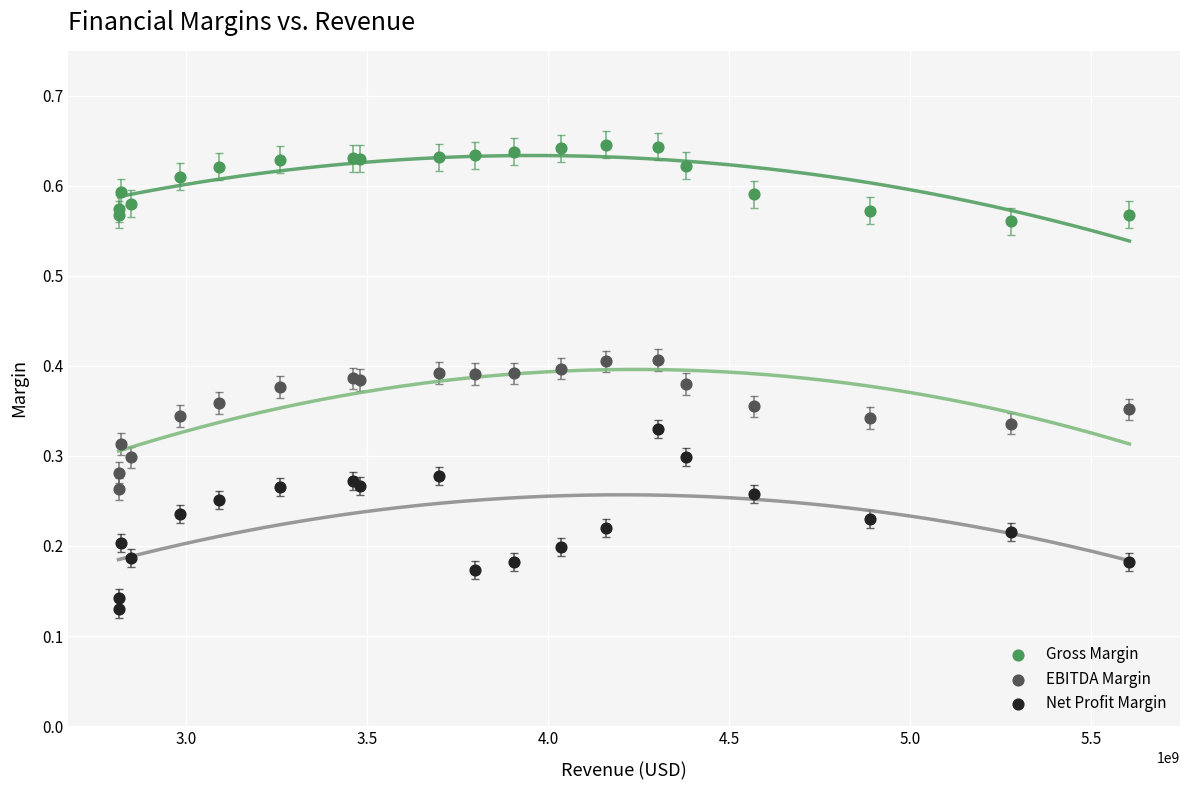

Which series contains the highest Y value?

Gross Margin